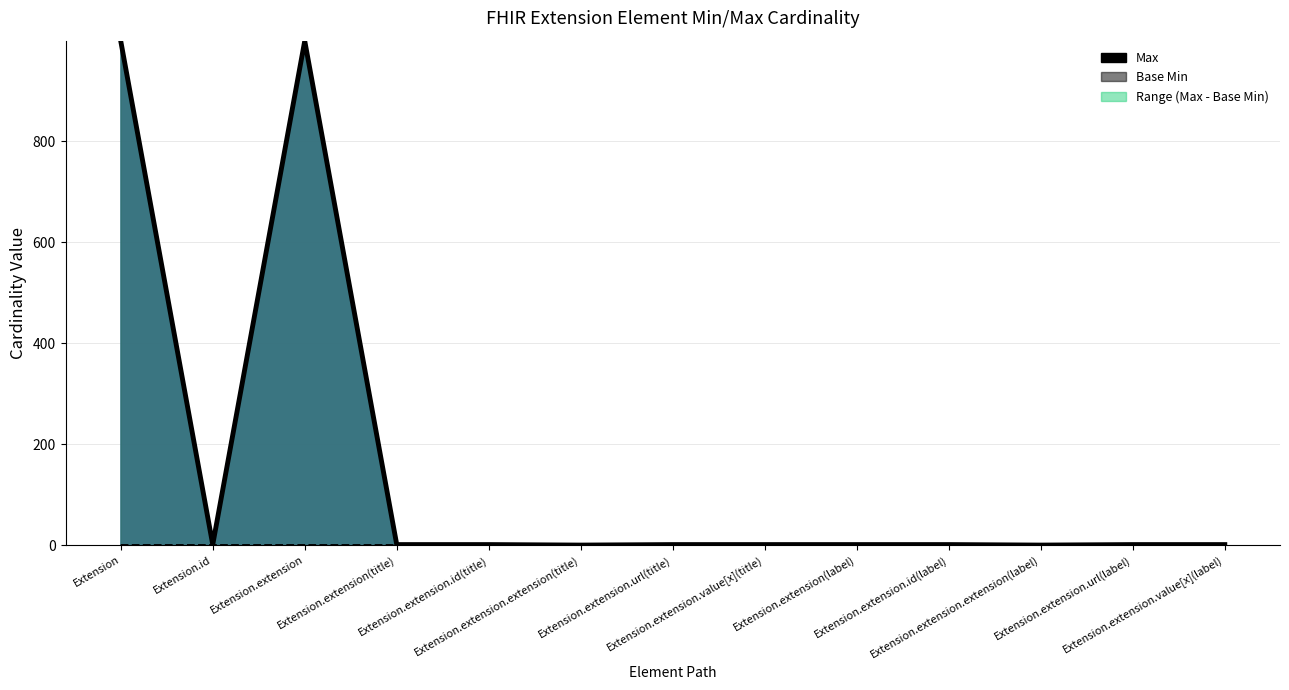

True or false: Max and Base Min intersect in this chart.

False